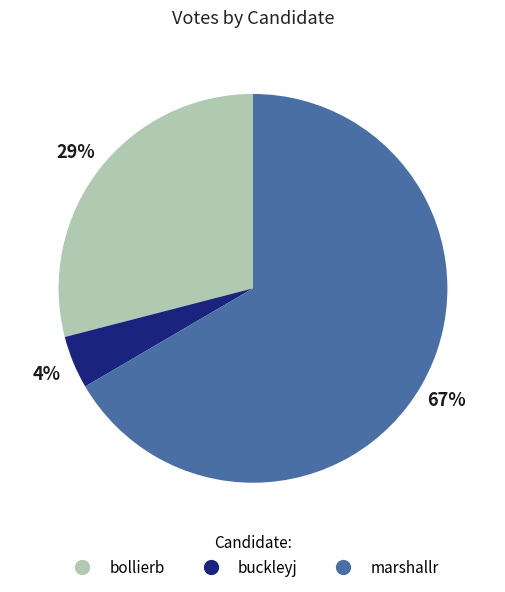

To the nearest percent, what is the difference between the bollierb and buckleyj slice percentages?

25%